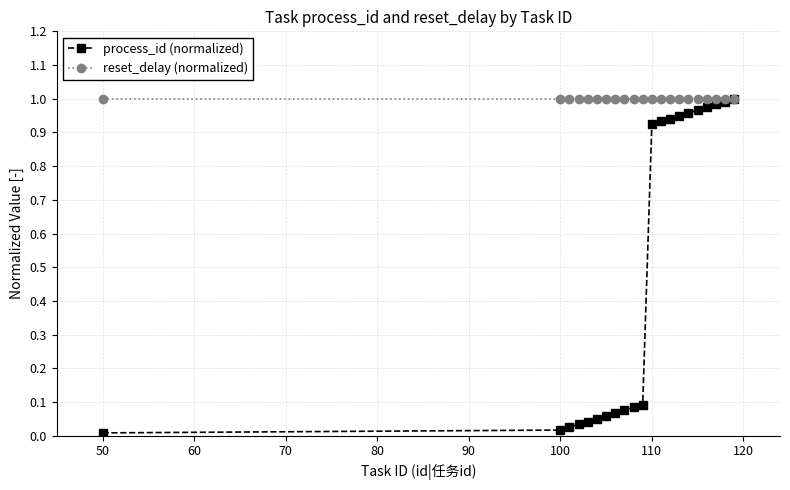

Rank the series by their average value, from lowest to highest.

process_id (normalized), reset_delay (normalized)